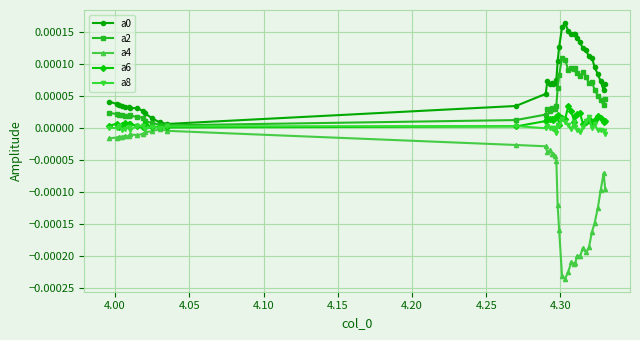

Which series has the widest spread of values?

a4